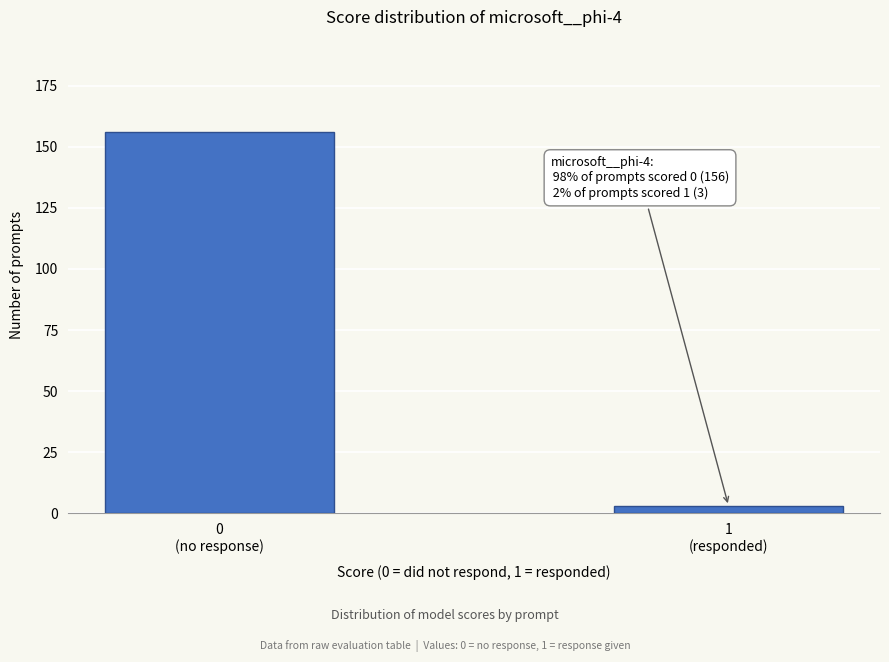

Reading right to left, extract all data points from this chart.

3	156